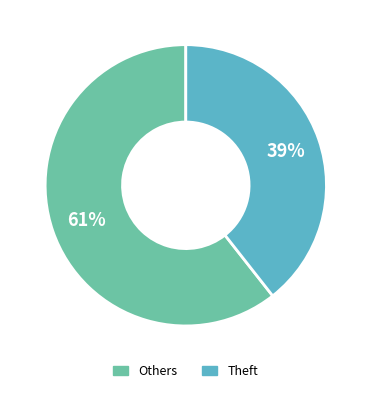

To the nearest percent, what is the average slice percentage?

50%